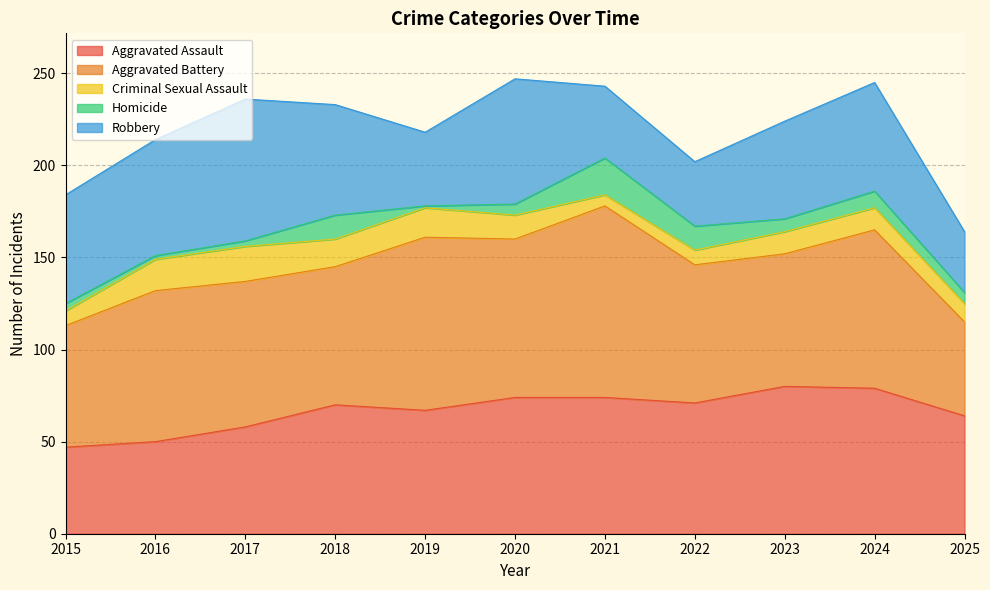

Does the chart display data point markers on the line(s)?

No